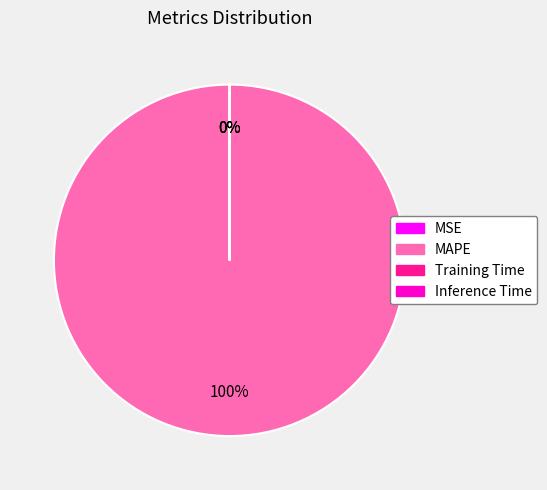

Which slice is the largest?

MAPE